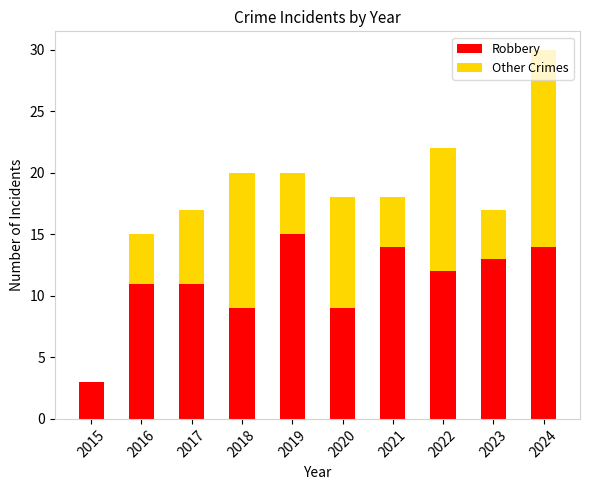

At which category is the sum across all series the highest?

2024